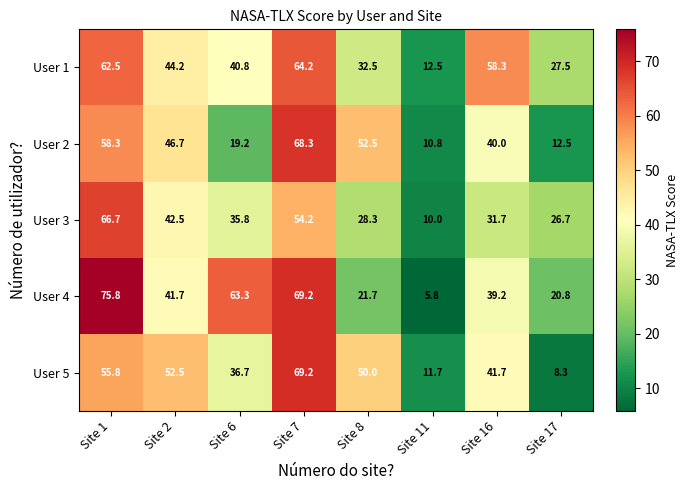

The value of User 5 at Site 16 is 41.7. True or false?

True